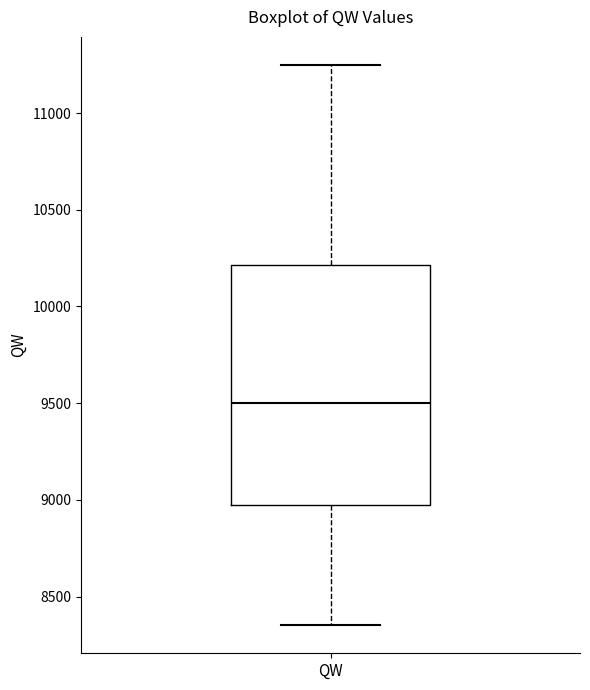

Transcribe this box plot: give where the median line is, the range the box spans, and where the two whiskers end, as read against the y-axis. The values are not printed on the chart, so give them approximately, as read against the axis.

median 9500, box 8950 to 10200, whiskers 8350 to 11250